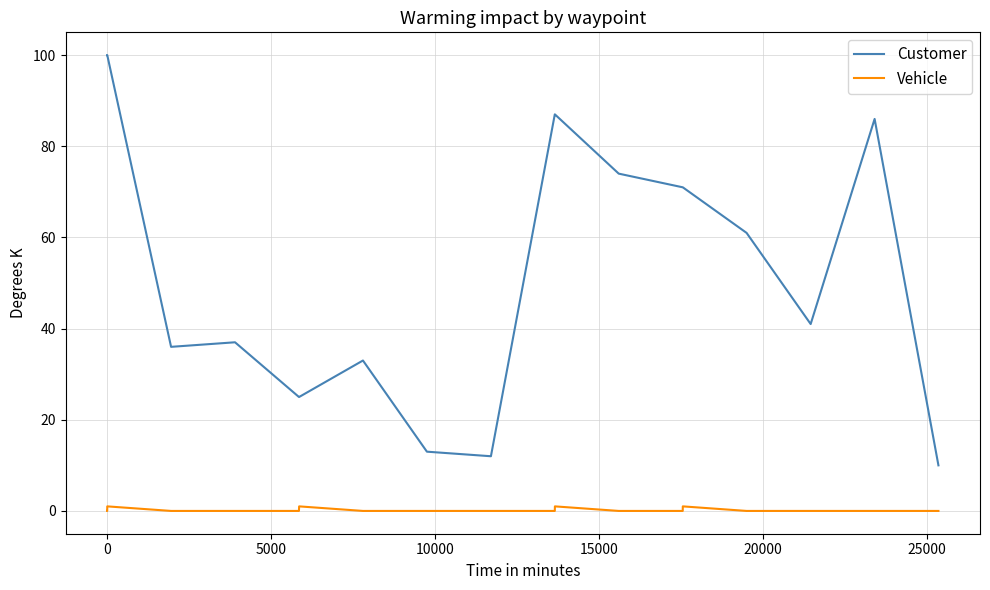

What is the lowest value of the Customer series?

10